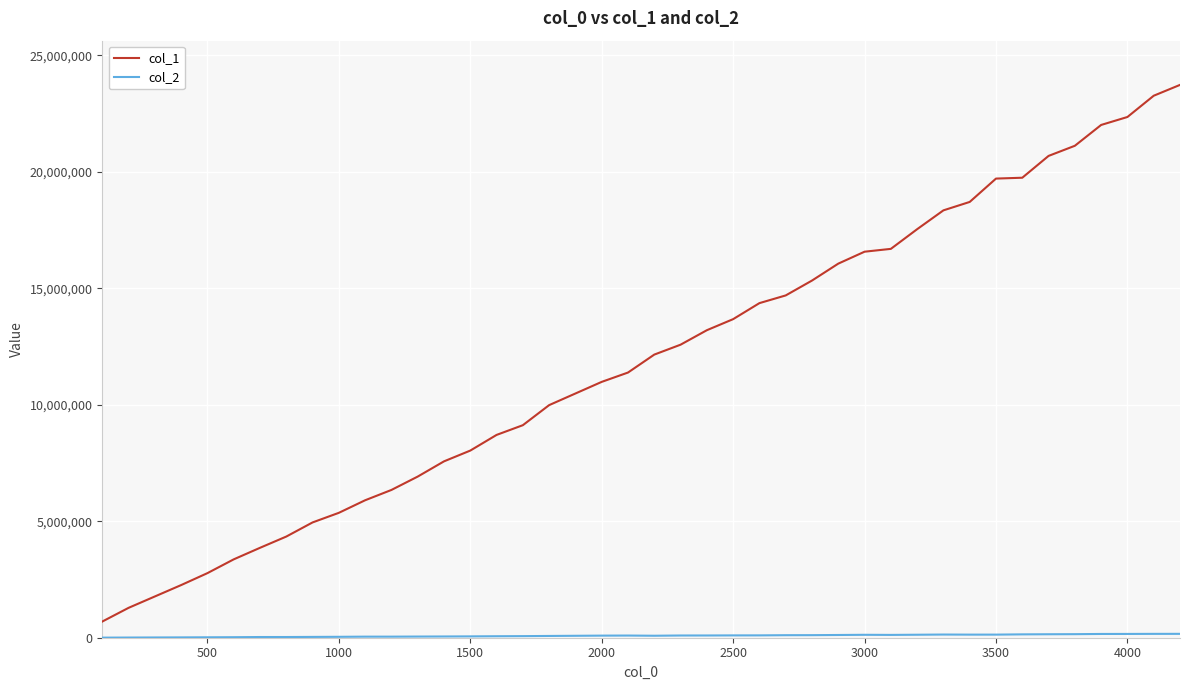

Which series has the widest spread of values?

col_1